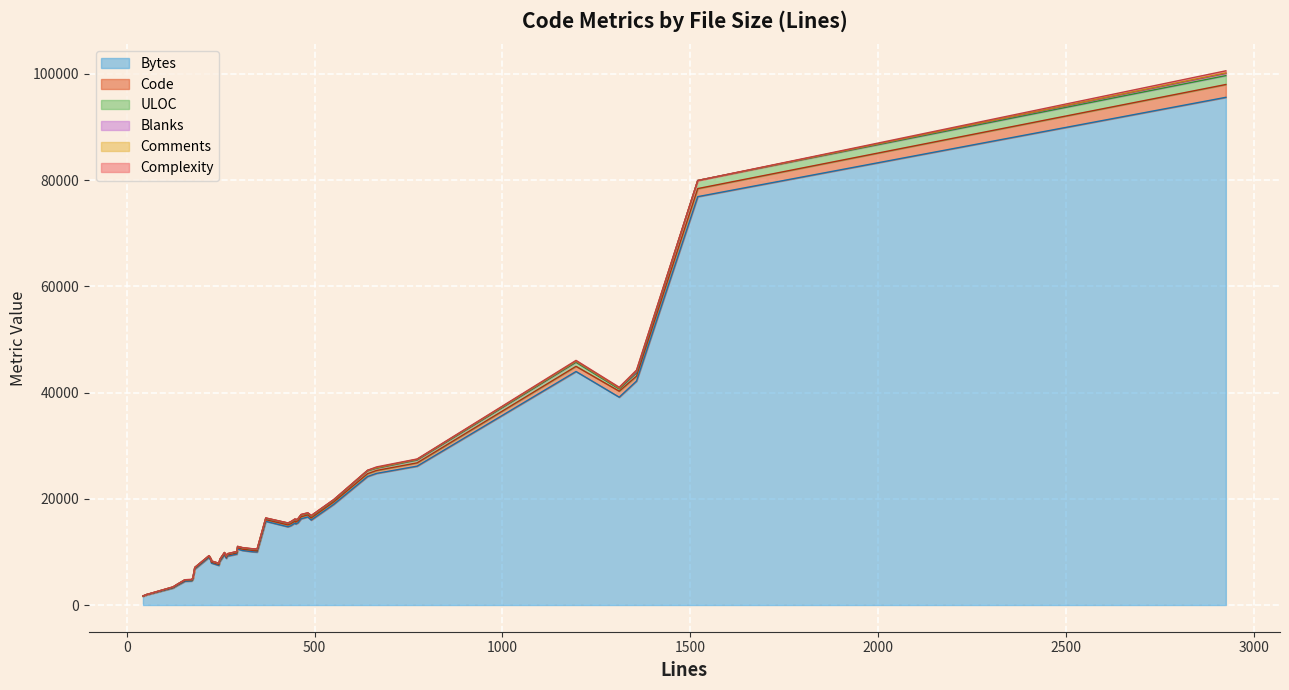

What is the total value across all series at 35?

7081